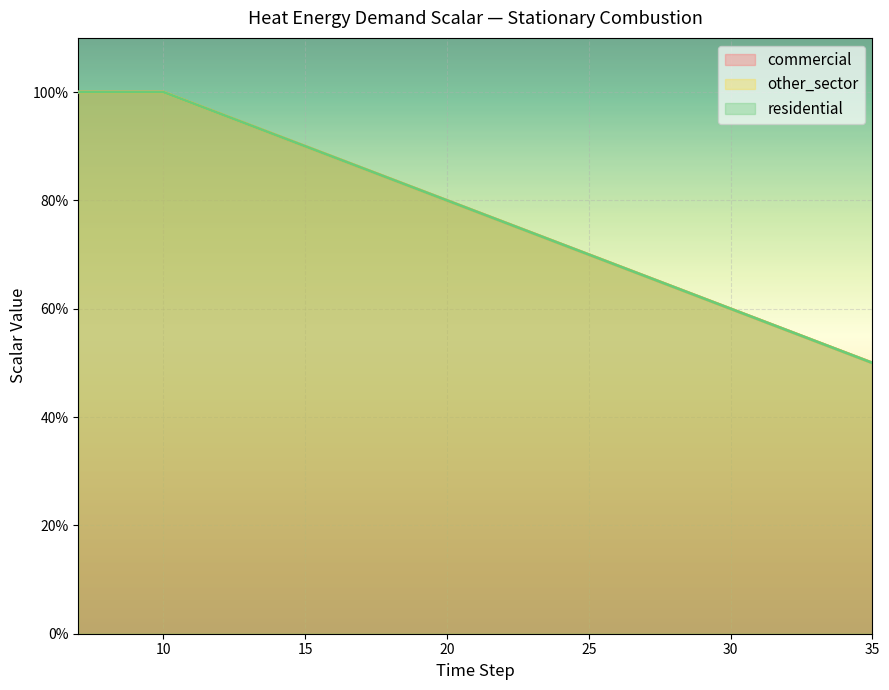

Does the chart display data point markers on the line(s)?

No